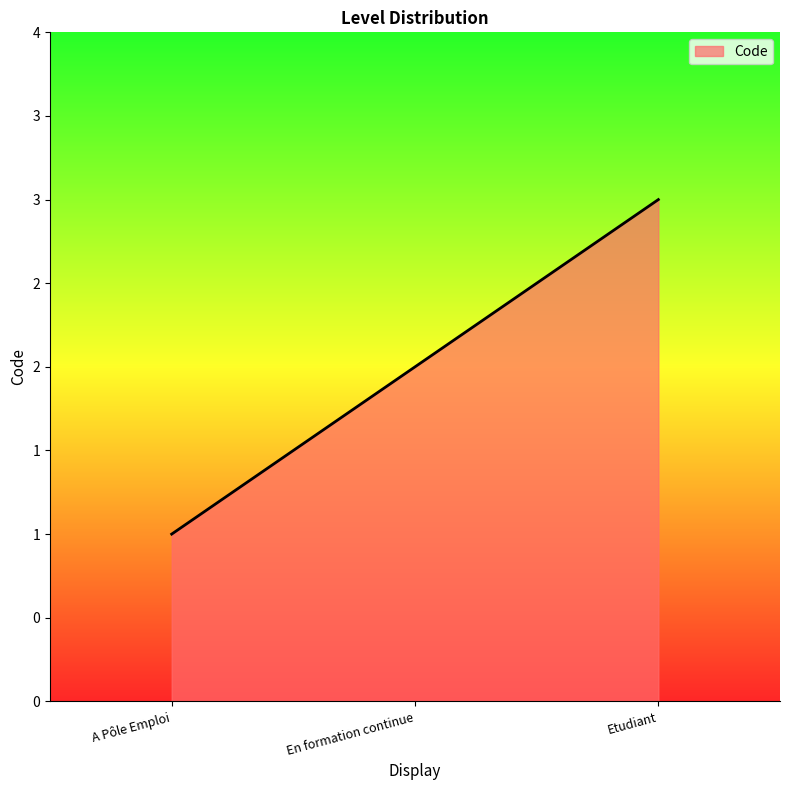

Does the chart have visible grid lines?

No